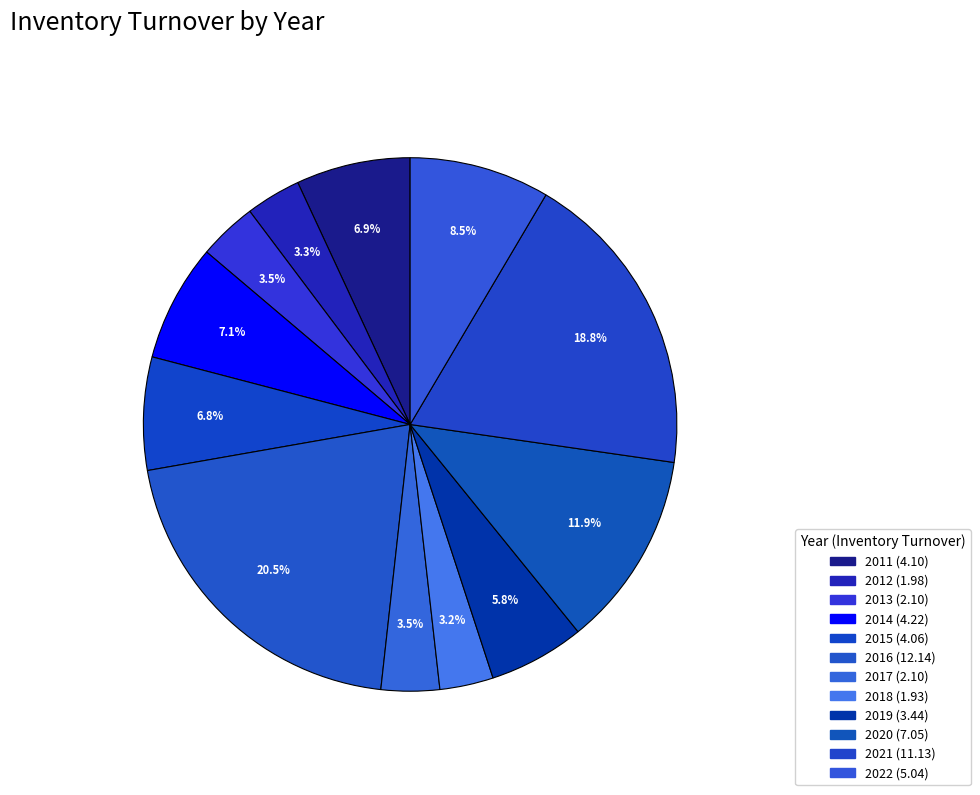

How many segments does this pie chart have?

12